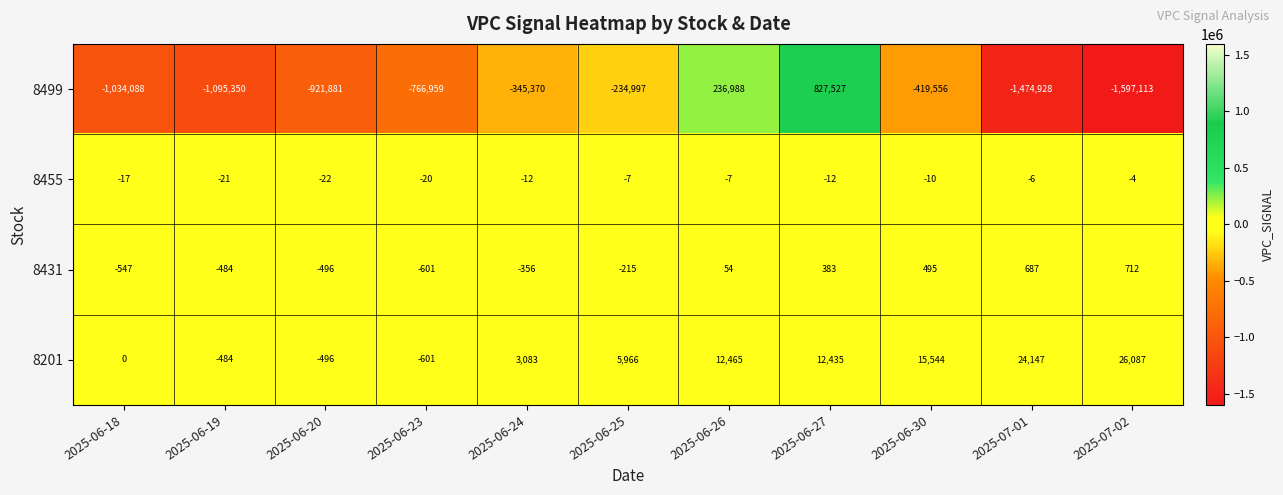

Rank the series at 2025-07-02 from lowest to highest value.

8499, 8455, 8431, 8201